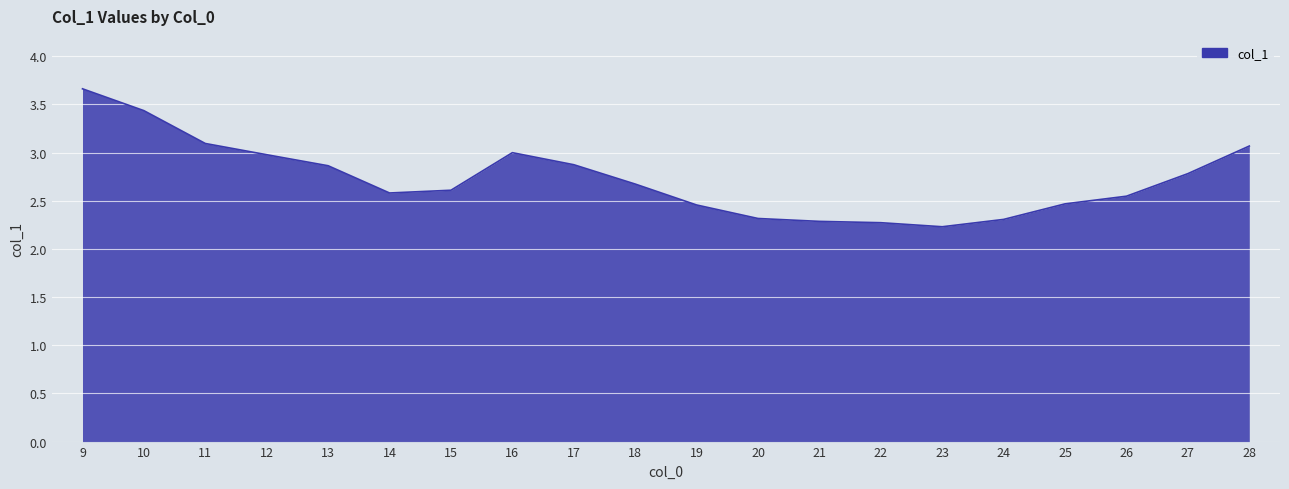

What is the greatest value displayed?

3.7